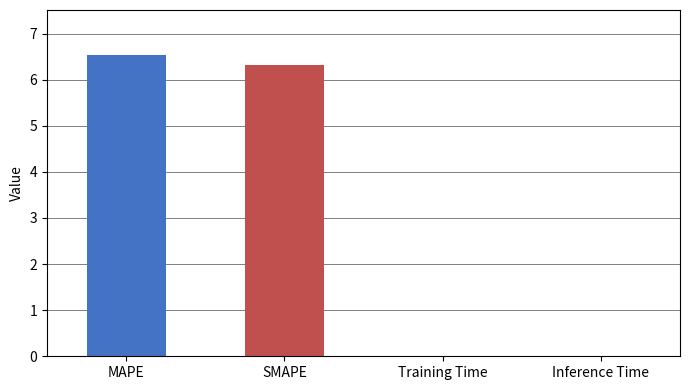

At which label is the value closest to 3?

Inference Time